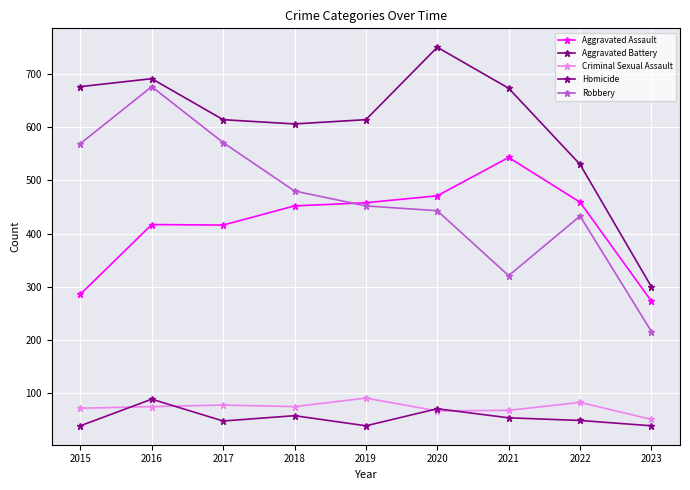

Reading left to right, what are all the values shown in this chart?

Aggravated Assault: 286	417	416	452	458	471	543	459	273
Aggravated Battery: 676	691	614	606	614	750	673	530	300
Criminal Sexual Assault: 72	75	78	75	91	67	68	83	51
Homicide: 39	89	48	58	39	71	54	49	39
Robbery: 569	676	571	480	452	443	321	433	216